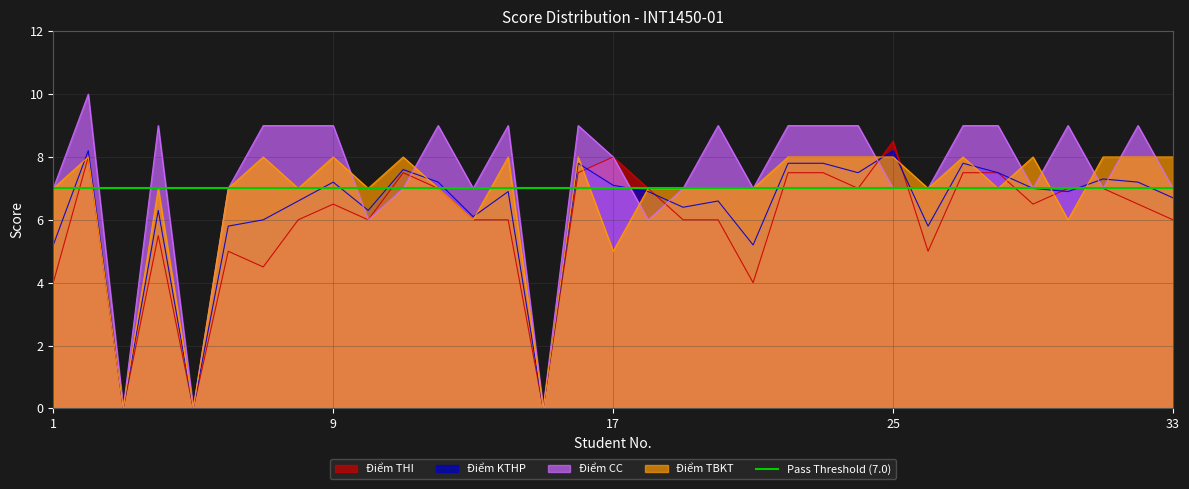

What is the value of the Điểm KTHP point at the 21st from the left?

5.2